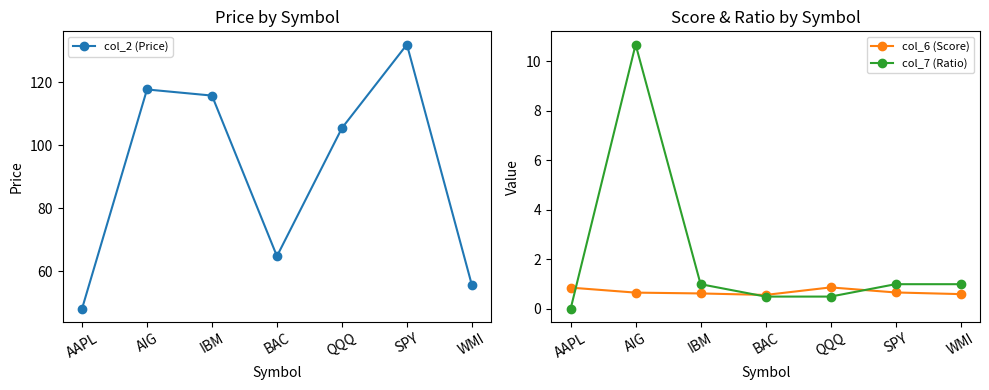

True or false: col_7 (Ratio) and col_6 (Score) intersect in this chart.

True